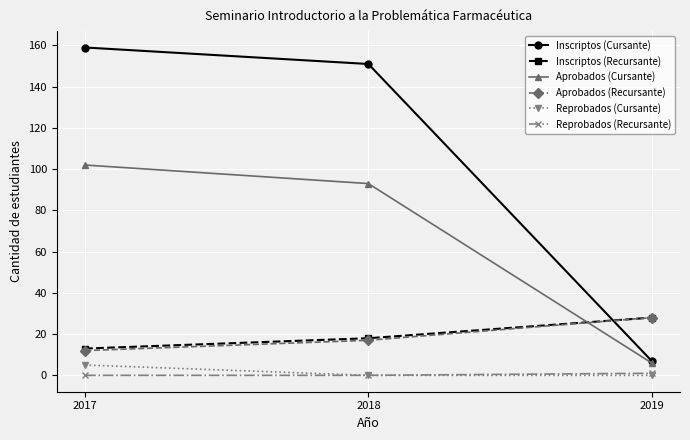

What is the value of the Inscriptos (Recursante) point at the 1st from the left?

13